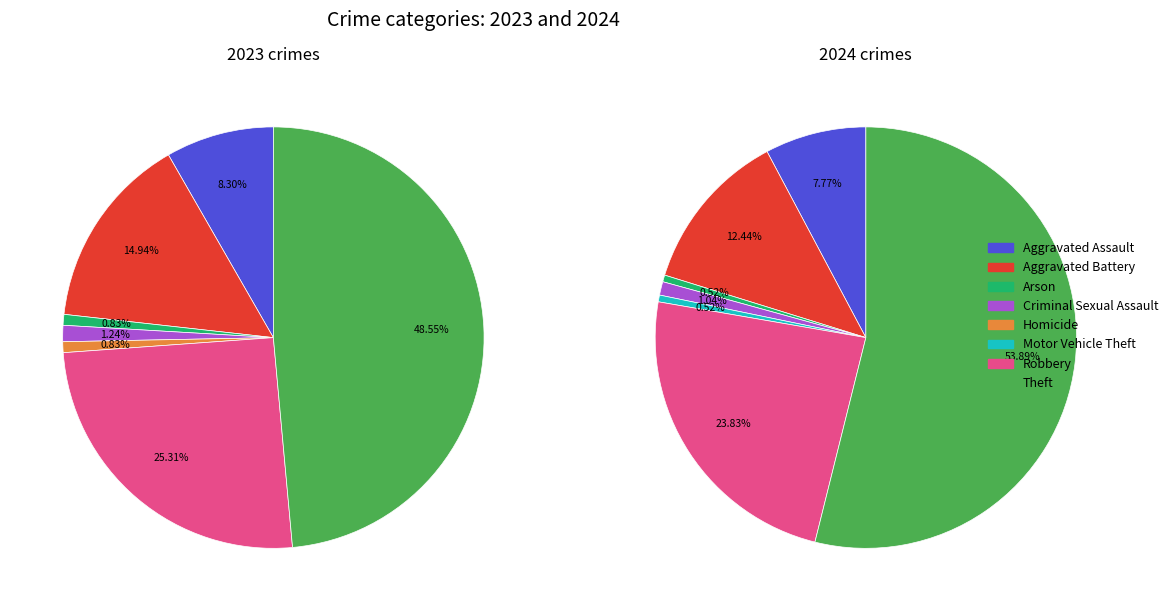

To the nearest percent, what is the difference between the 2 and 4 slice percentages?

1%